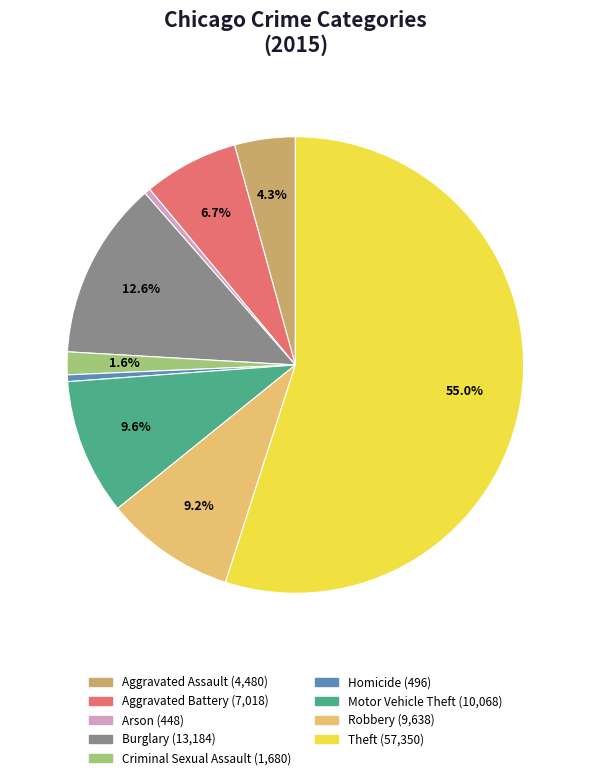

What is the majority slice?

Theft